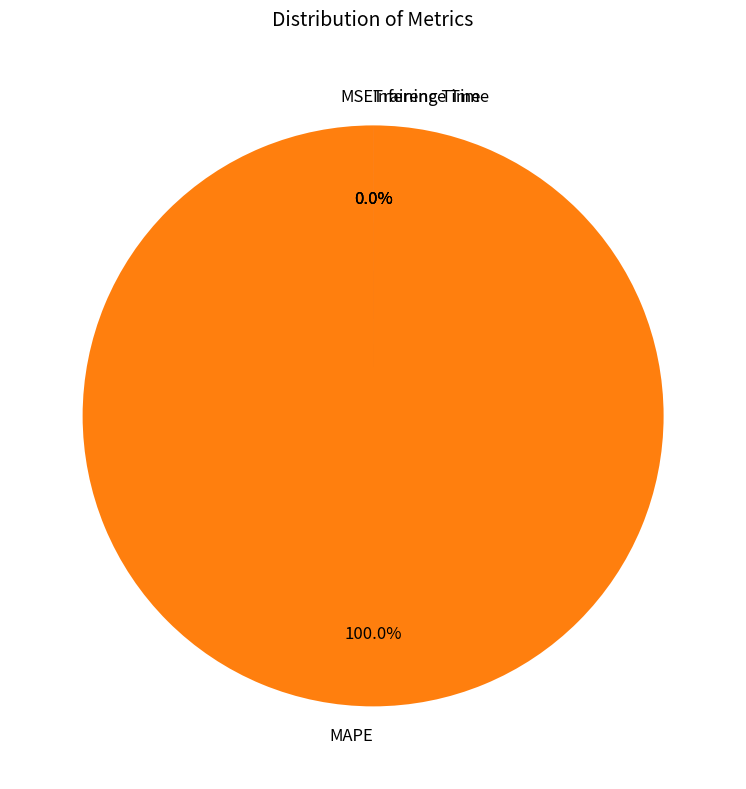

Is Inference Time the majority of the pie?

No